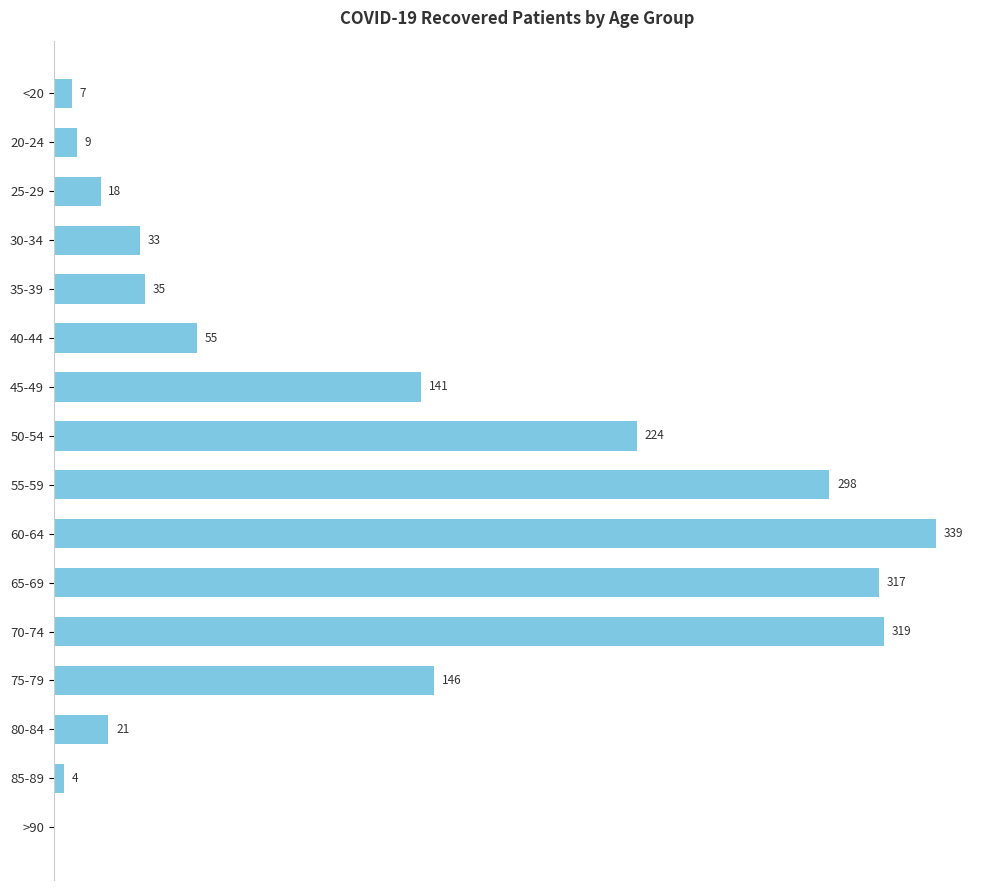

Between 75-79 and 55-59, which is larger?

55-59